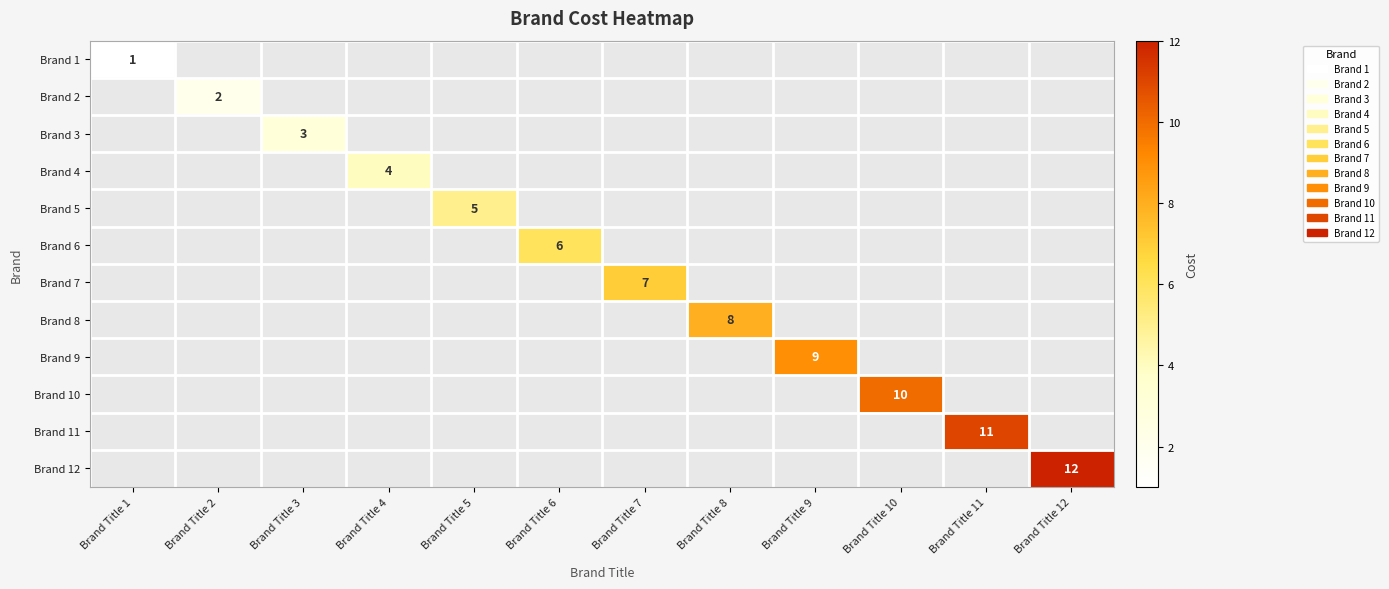

The Brand 5 series shows 8 at Brand Title 5. True or false?

False